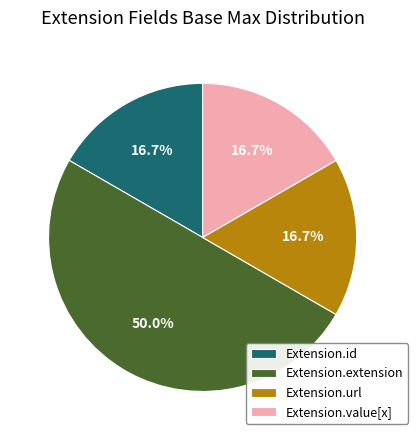

Is Extension.value[x] the majority of the pie?

No